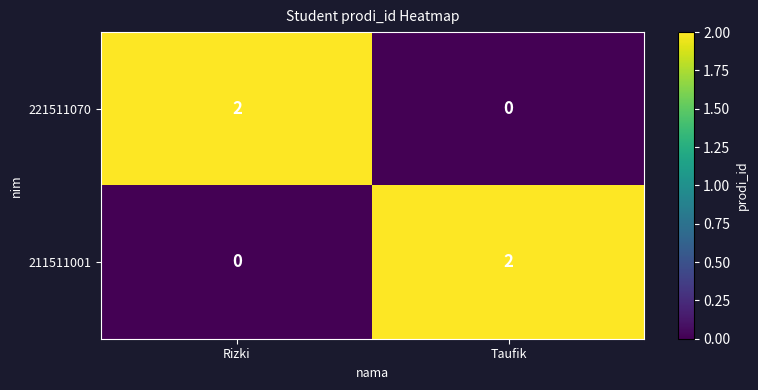

At how many categories does at least one series exceed 1?

2